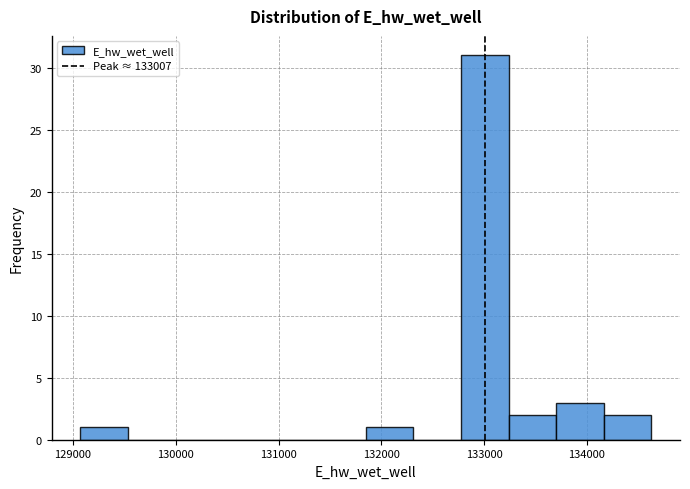

Over which range of the x-axis is the bar tallest?

132800 to 133200